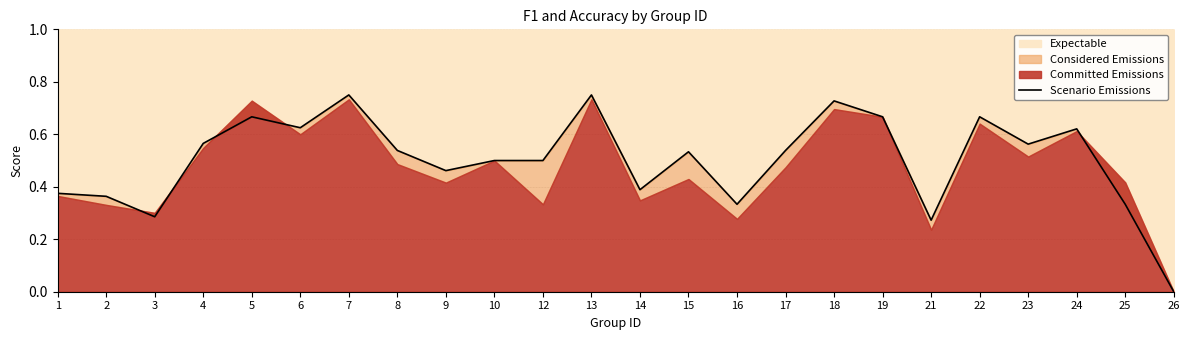

At which label is the value closest to 0?

26